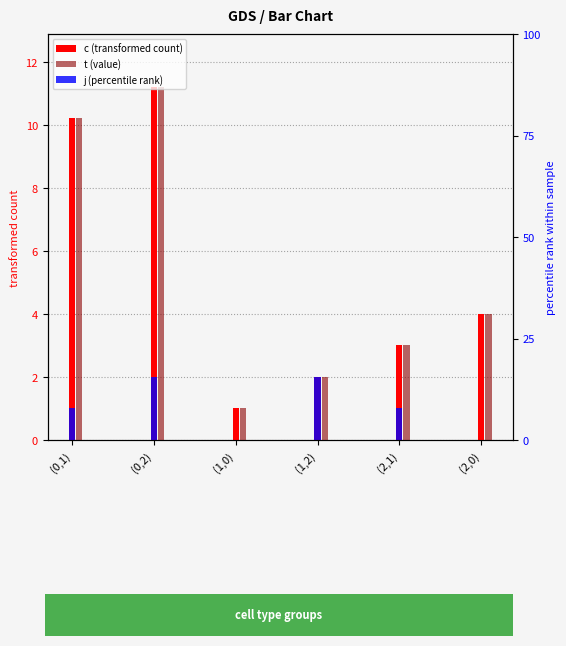

How many bars are there in total?

18